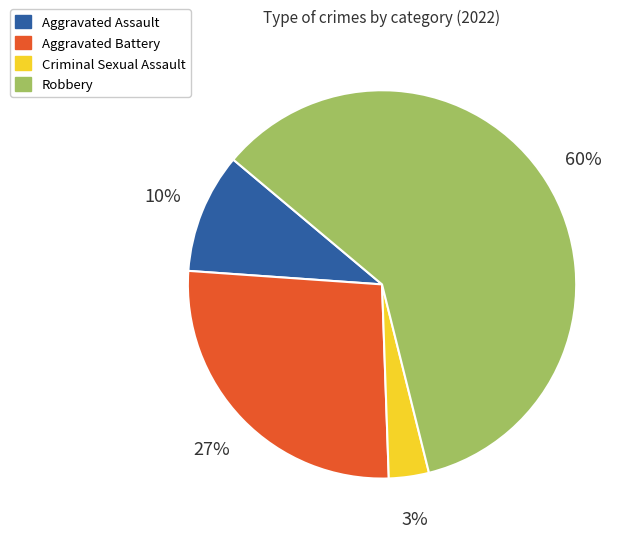

Is it true that Robbery is 60% of the pie?

True